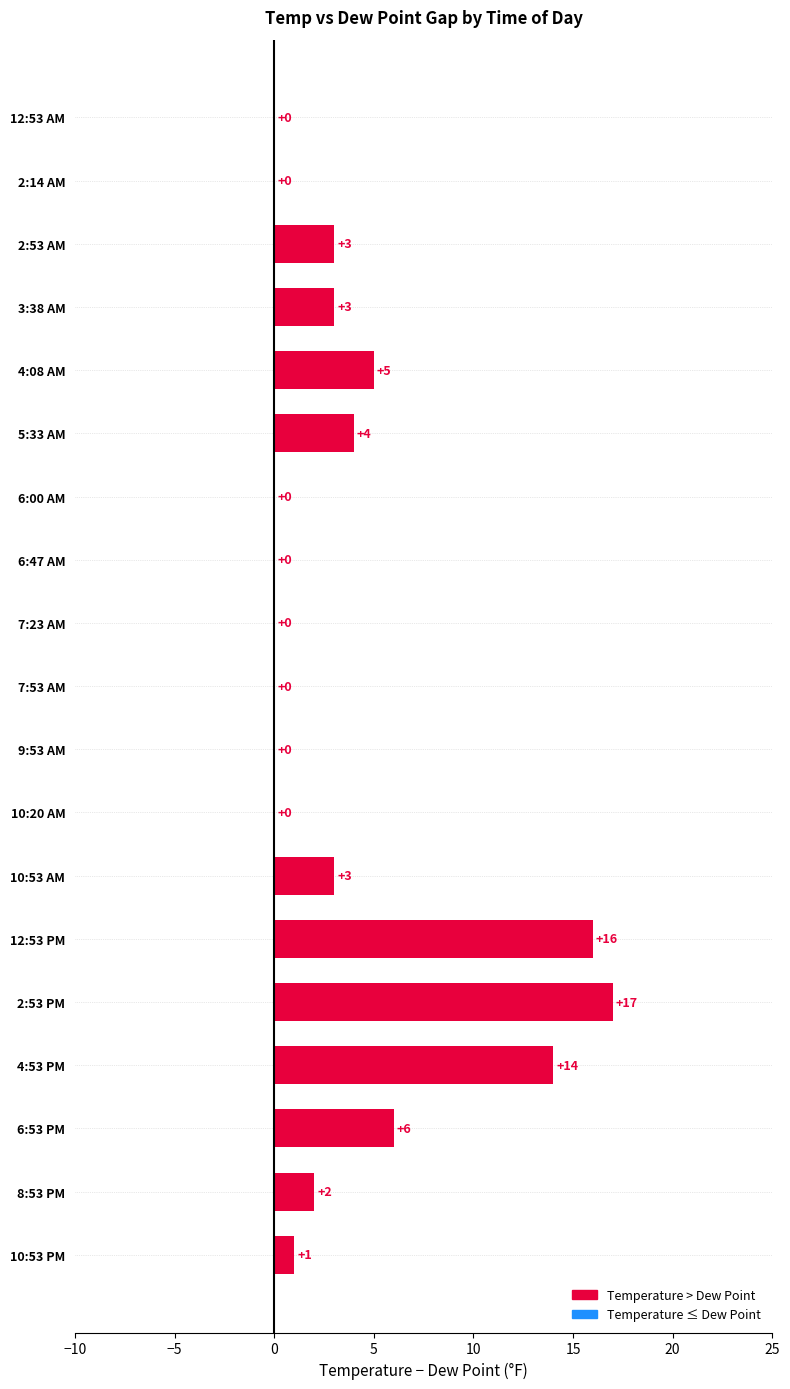

Read the value at 10:53 AM, to the nearest 5.

5